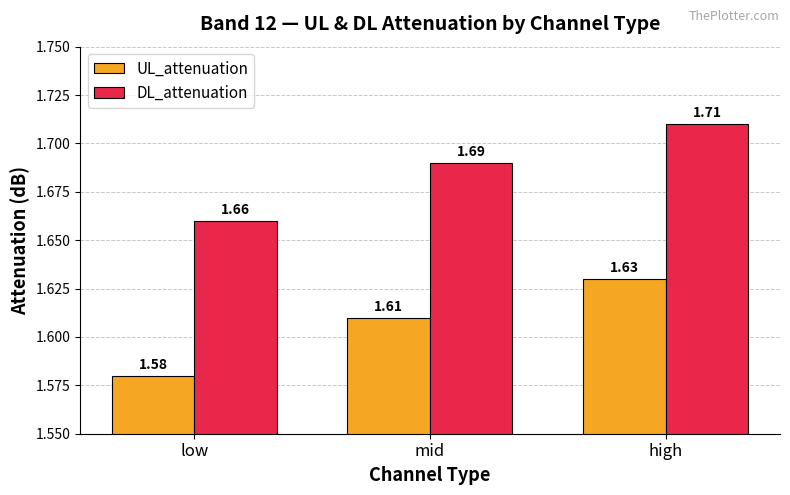

What is the sum of the UL_attenuation values at low and mid?

3.2